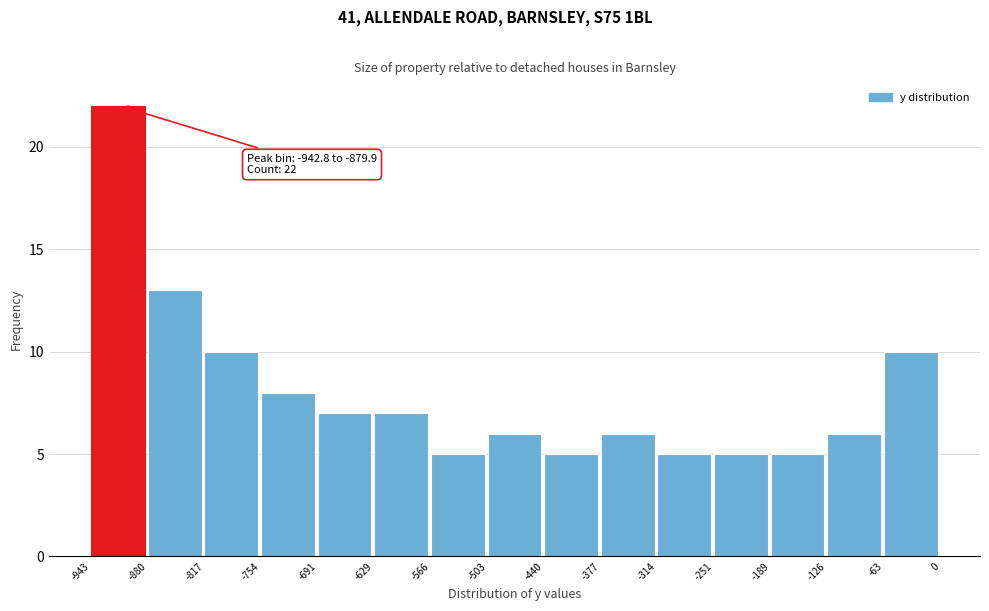

Over which range of the x-axis is the bar tallest?

-943 to -880